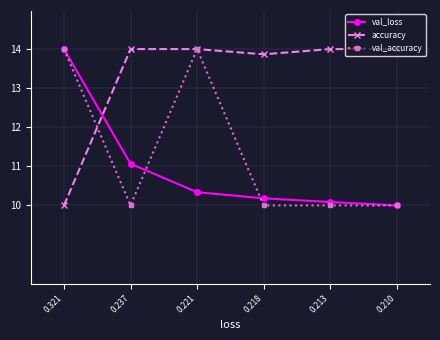

Read the accuracy value at 0.213.

14.0